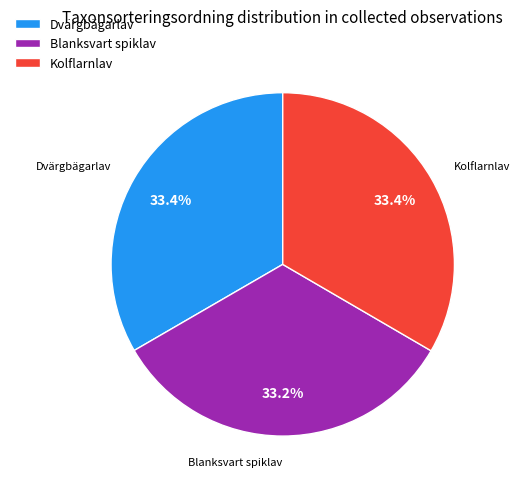

What is the ratio of the value at Blanksvart spiklav to the value at Kolflarnlav?

1.0